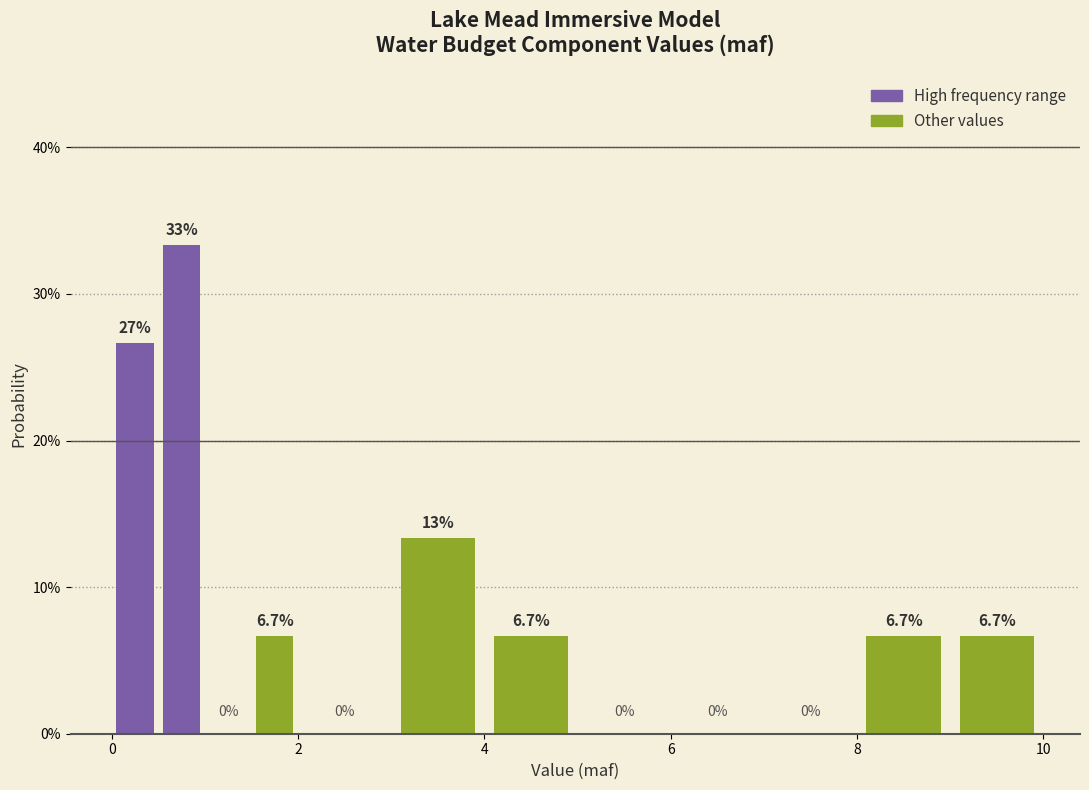

Around what value on the x-axis is the tallest bar? Give the approximate position of its centre, as read against the axis.

0.8